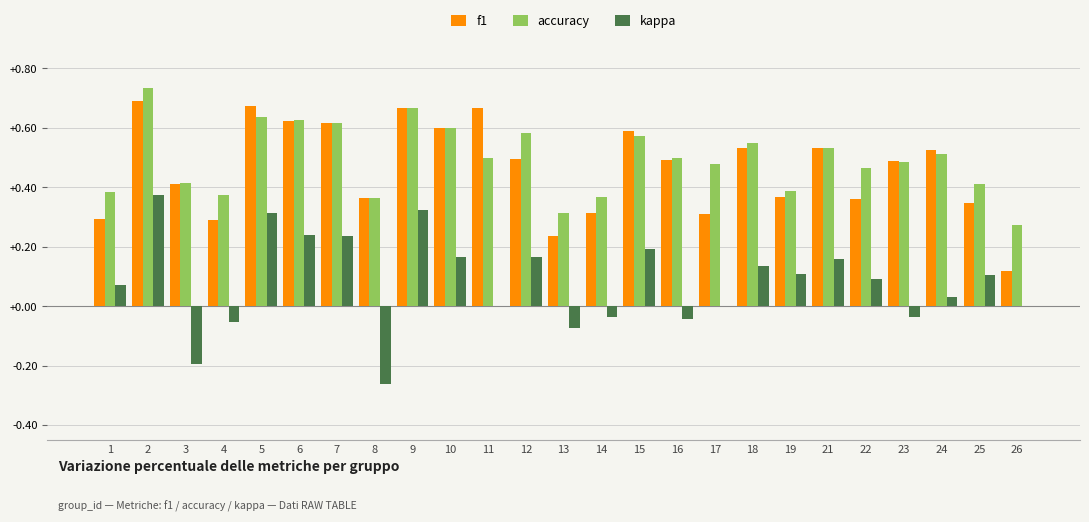

What is the sum of all kappa values?

2.0